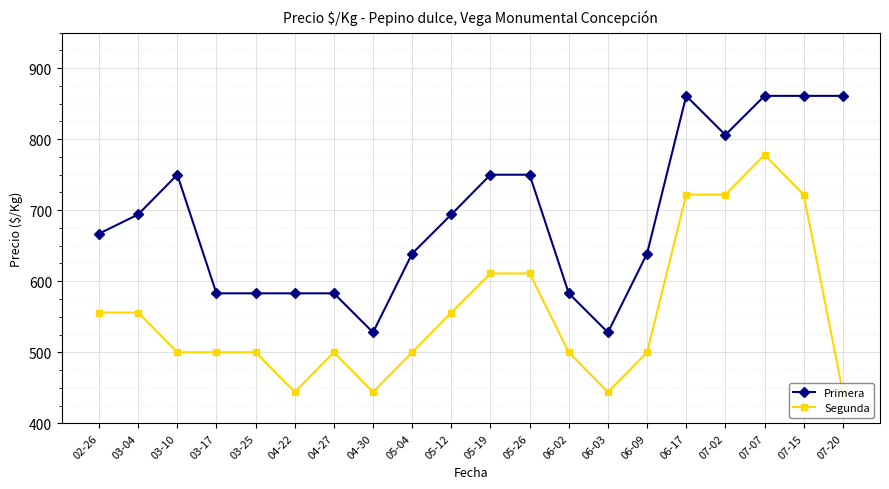

Which category has the highest value across all series?

06-17